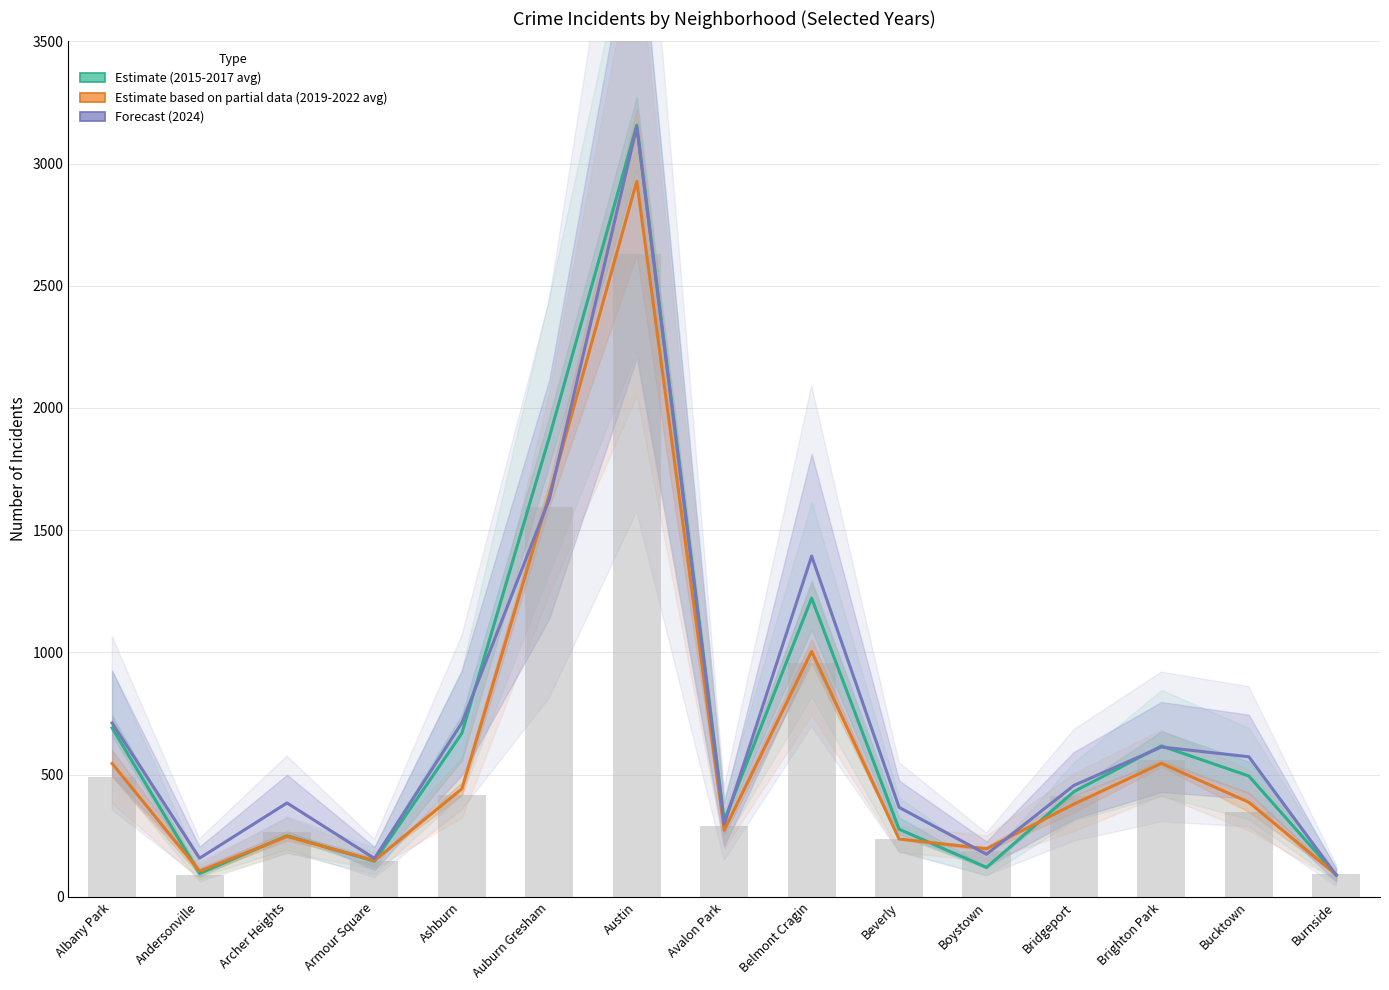

What is the minimum value shown in the chart?

88.0